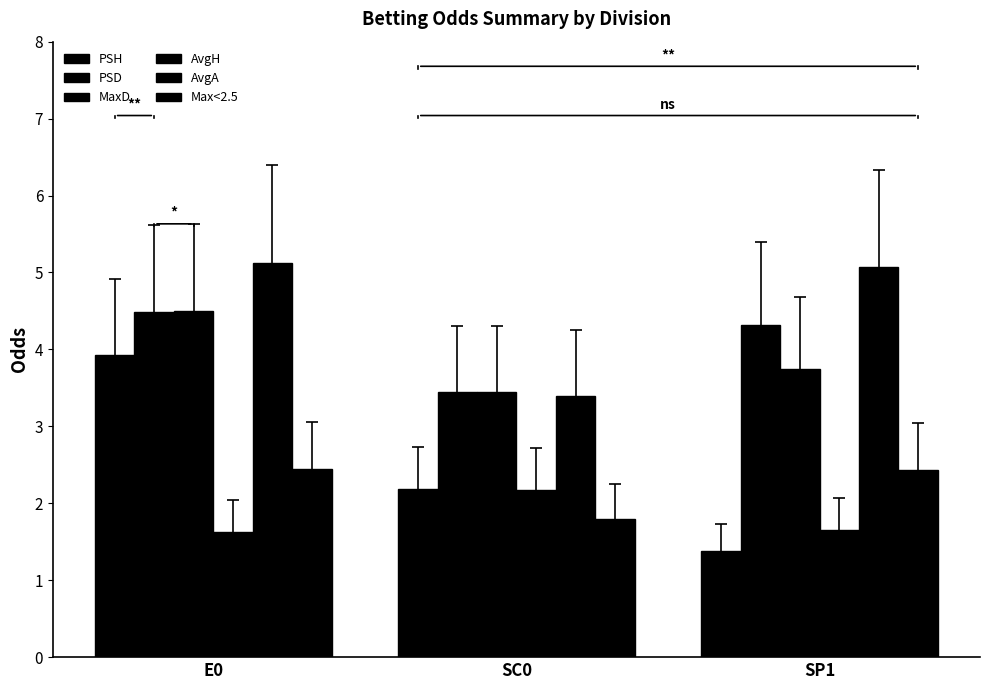

Reading left to right, extract all data points from this chart.

PSH: 3.9	2.2	1.4
PSD: 4.5	3.4	4.3
MaxD: 4.5	3.4	3.7
AvgH: 1.6	2.2	1.6
AvgA: 5.1	3.4	5.1
Max<2.5: 2.4	1.8	2.4